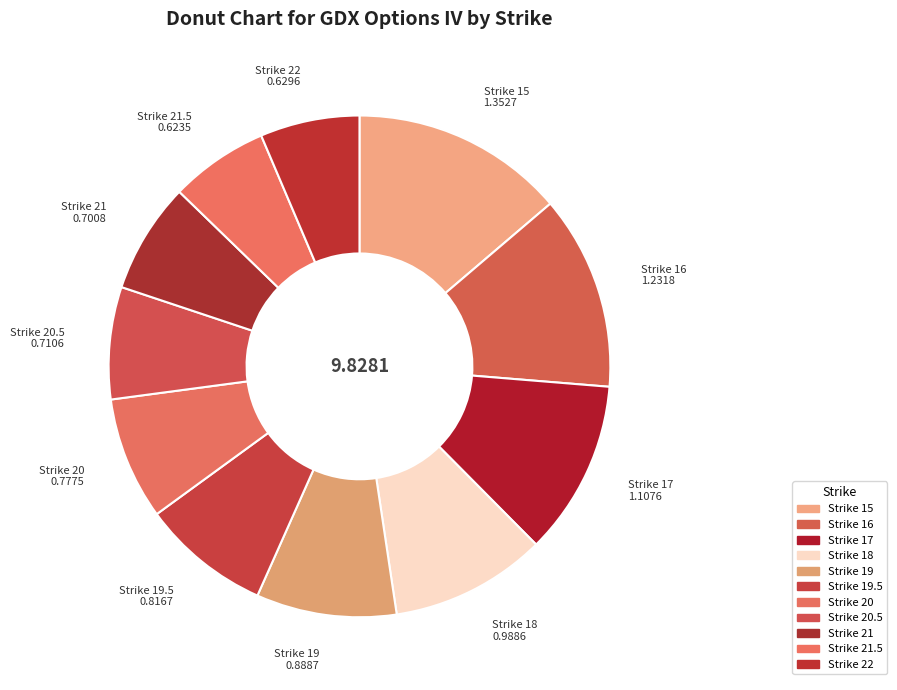

How many segments does this pie chart have?

11